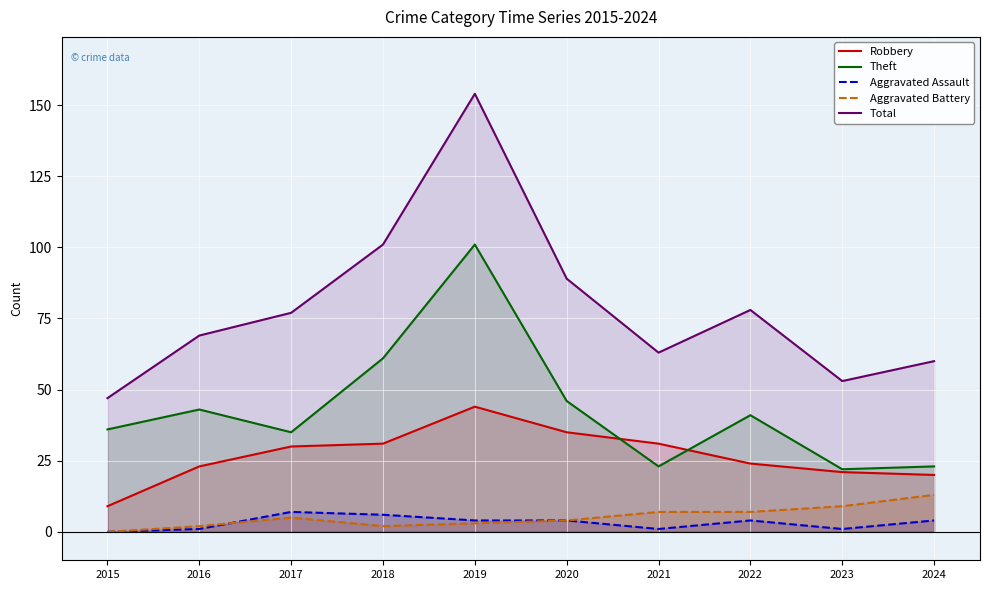

The value of Robbery at 2017 is 42. True or false?

False